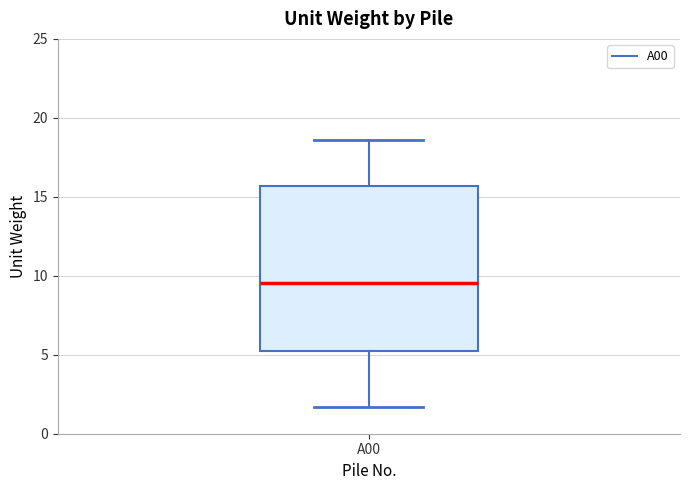

Transcribe this box plot: give where the median line is, the range the box spans, and where the two whiskers end, as read against the y-axis. The values are not printed on the chart, so give them approximately, as read against the axis.

median 9.5, box 5.0 to 15.5, whiskers 1.5 to 18.5